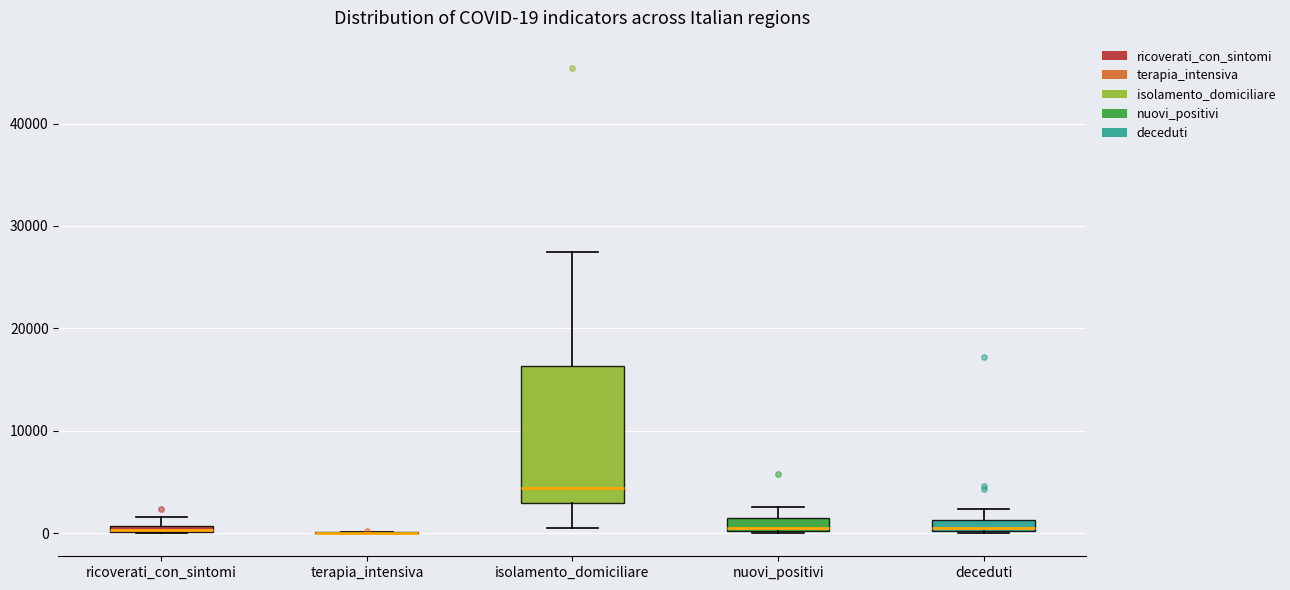

Comparing the boxes themselves (not the whiskers), which one is the tallest?

isolamento_domiciliare